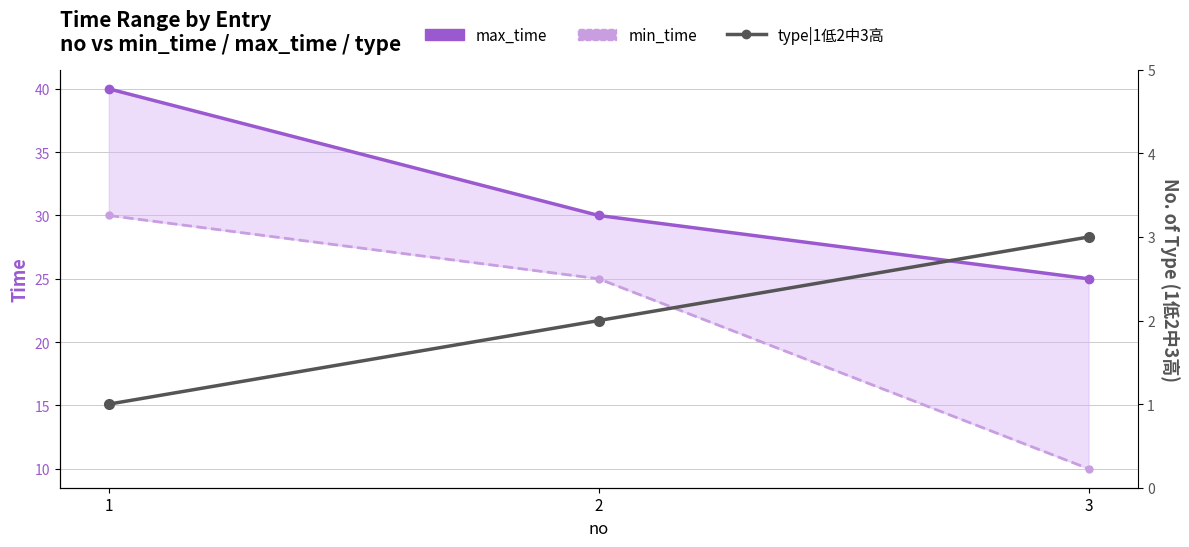

What is the minimum value shown in the chart?

1